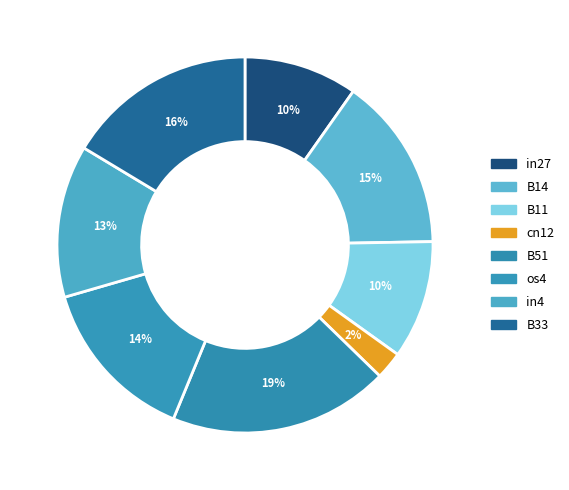

How many segments does this pie chart have?

8